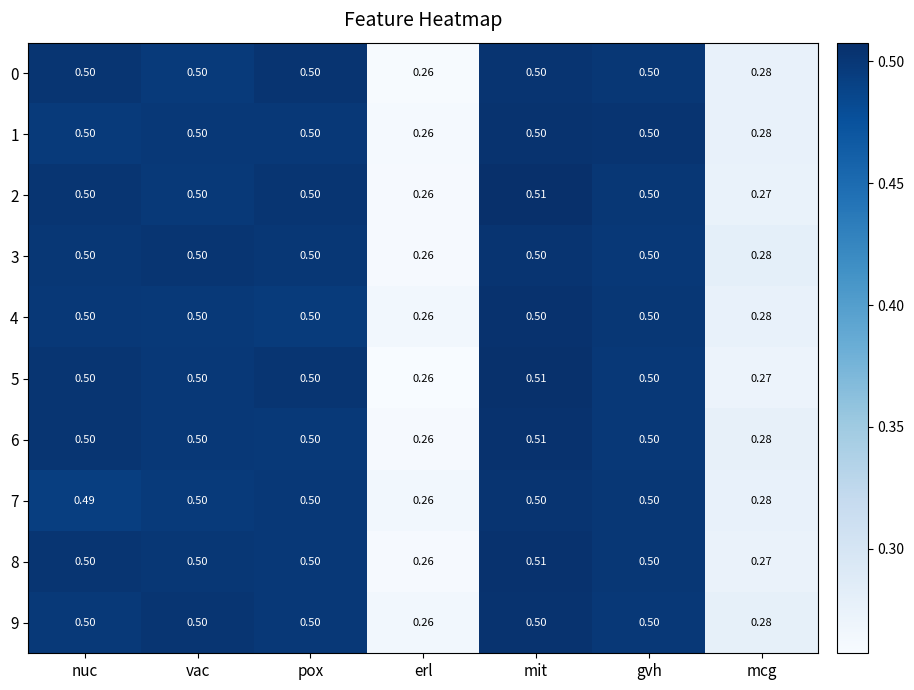

Is the value of 0 at mcg greater than the value of 5 at gvh?

No